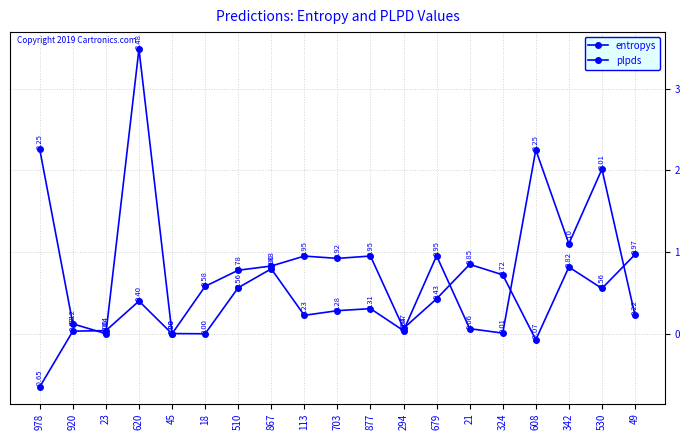

How many values in the plpds series are below 0?

2